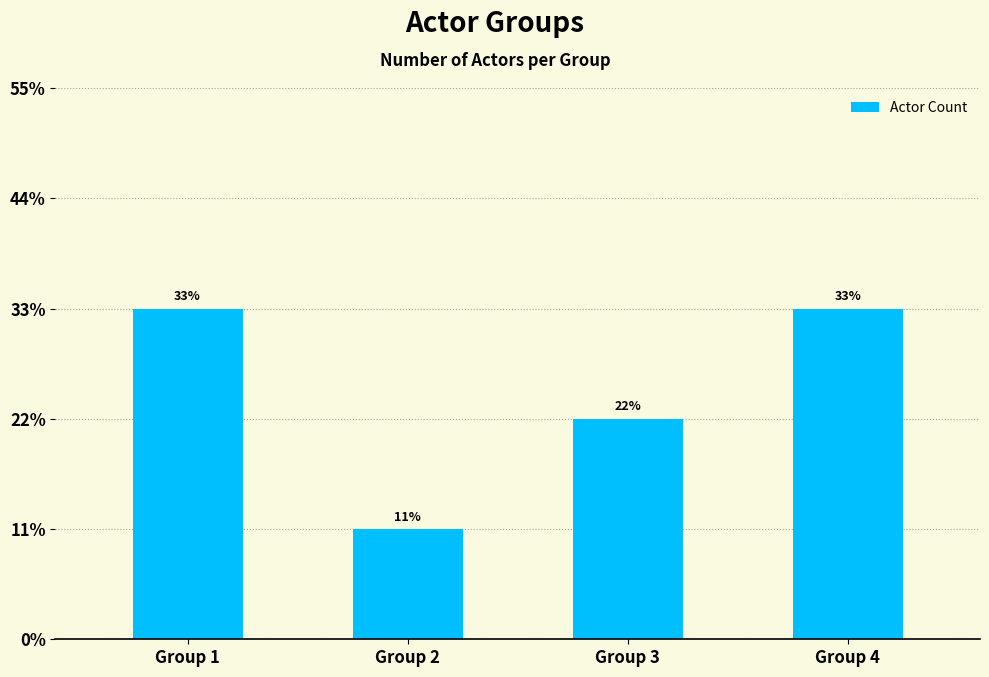

What is the change in value from Group 3 to Group 4?

+1